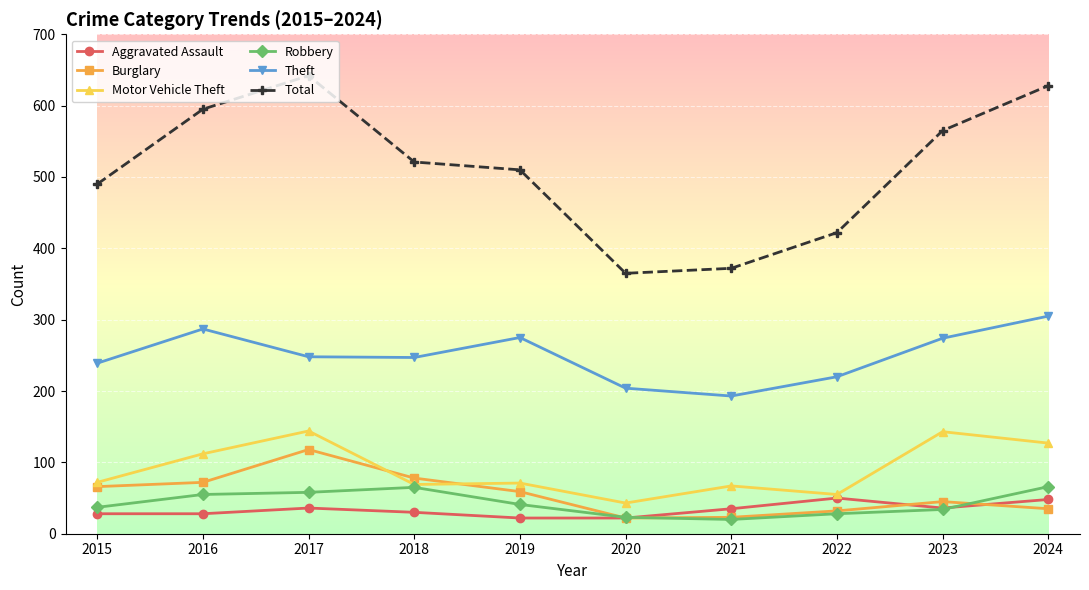

What is the approximate value of Aggravated Assault at 2015?

28